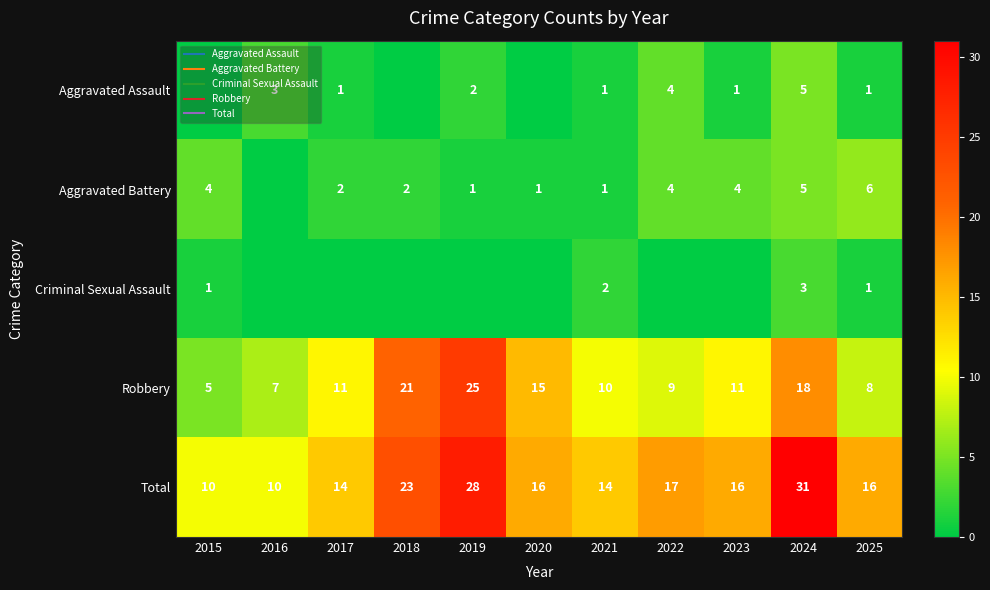

List the labels in order of Aggravated Battery value, largest first.

2025, 2024, 2015, 2022, 2023, 2017, 2018, 2019, 2020, 2021, 2016